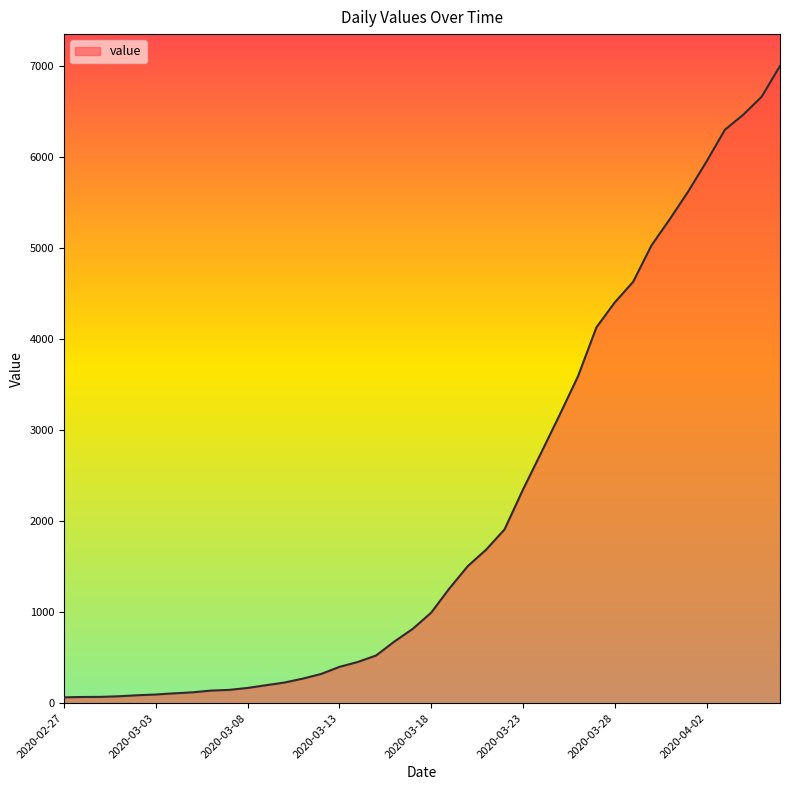

Count the number of data series in this chart.

1